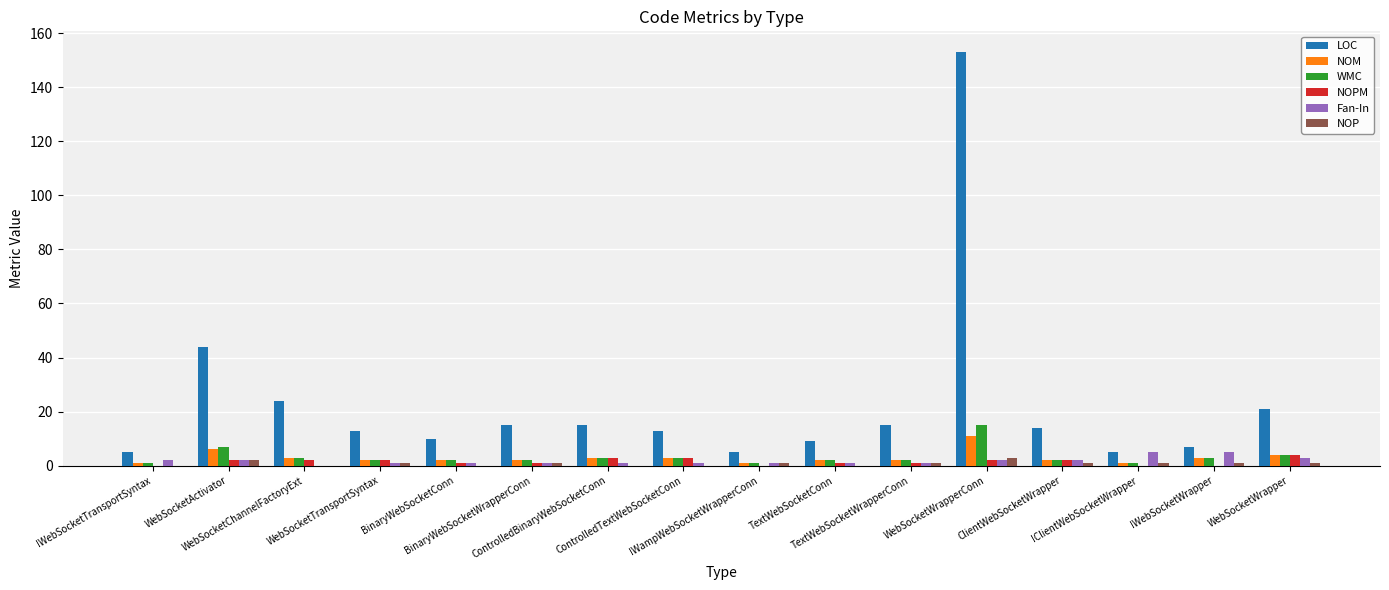

Reading left to right, what are all the values shown in this chart?

LOC: IWebSocketTransportSyntax=5	WebSocketActivator=44	WebSocketChannelFactoryExt=24	WebSocketTransportSyntax=13	BinaryWebSocketConn=10	BinaryWebSocketWrapperConn=15	ControlledBinaryWebSocketConn=15	ControlledTextWebSocketConn=13	IWampWebSocketWrapperConn=5	TextWebSocketConn=9	TextWebSocketWrapperConn=15	WebSocketWrapperConn=153	ClientWebSocketWrapper=14	IClientWebSocketWrapper=5	IWebSocketWrapper=7	WebSocketWrapper=21
NOM: IWebSocketTransportSyntax=1	WebSocketActivator=6	WebSocketChannelFactoryExt=3	WebSocketTransportSyntax=2	BinaryWebSocketConn=2	BinaryWebSocketWrapperConn=2	ControlledBinaryWebSocketConn=3	ControlledTextWebSocketConn=3	IWampWebSocketWrapperConn=1	TextWebSocketConn=2	TextWebSocketWrapperConn=2	WebSocketWrapperConn=11	ClientWebSocketWrapper=2	IClientWebSocketWrapper=1	IWebSocketWrapper=3	WebSocketWrapper=4
WMC: IWebSocketTransportSyntax=1	WebSocketActivator=7	WebSocketChannelFactoryExt=3	WebSocketTransportSyntax=2	BinaryWebSocketConn=2	BinaryWebSocketWrapperConn=2	ControlledBinaryWebSocketConn=3	ControlledTextWebSocketConn=3	IWampWebSocketWrapperConn=1	TextWebSocketConn=2	TextWebSocketWrapperConn=2	WebSocketWrapperConn=15	ClientWebSocketWrapper=2	IClientWebSocketWrapper=1	IWebSocketWrapper=3	WebSocketWrapper=4
NOPM: IWebSocketTransportSyntax=0	WebSocketActivator=2	WebSocketChannelFactoryExt=2	WebSocketTransportSyntax=2	BinaryWebSocketConn=1	BinaryWebSocketWrapperConn=1	ControlledBinaryWebSocketConn=3	ControlledTextWebSocketConn=3	IWampWebSocketWrapperConn=0	TextWebSocketConn=1	TextWebSocketWrapperConn=1	WebSocketWrapperConn=2	ClientWebSocketWrapper=2	IClientWebSocketWrapper=0	IWebSocketWrapper=0	WebSocketWrapper=4
Fan-In: IWebSocketTransportSyntax=2	WebSocketActivator=2	WebSocketChannelFactoryExt=0	WebSocketTransportSyntax=1	BinaryWebSocketConn=1	BinaryWebSocketWrapperConn=1	ControlledBinaryWebSocketConn=1	ControlledTextWebSocketConn=1	IWampWebSocketWrapperConn=1	TextWebSocketConn=1	TextWebSocketWrapperConn=1	WebSocketWrapperConn=2	ClientWebSocketWrapper=2	IClientWebSocketWrapper=5	IWebSocketWrapper=5	WebSocketWrapper=3
NOP: IWebSocketTransportSyntax=0	WebSocketActivator=2	WebSocketChannelFactoryExt=0	WebSocketTransportSyntax=1	BinaryWebSocketConn=0	BinaryWebSocketWrapperConn=1	ControlledBinaryWebSocketConn=0	ControlledTextWebSocketConn=0	IWampWebSocketWrapperConn=1	TextWebSocketConn=0	TextWebSocketWrapperConn=1	WebSocketWrapperConn=3	ClientWebSocketWrapper=1	IClientWebSocketWrapper=1	IWebSocketWrapper=1	WebSocketWrapper=1